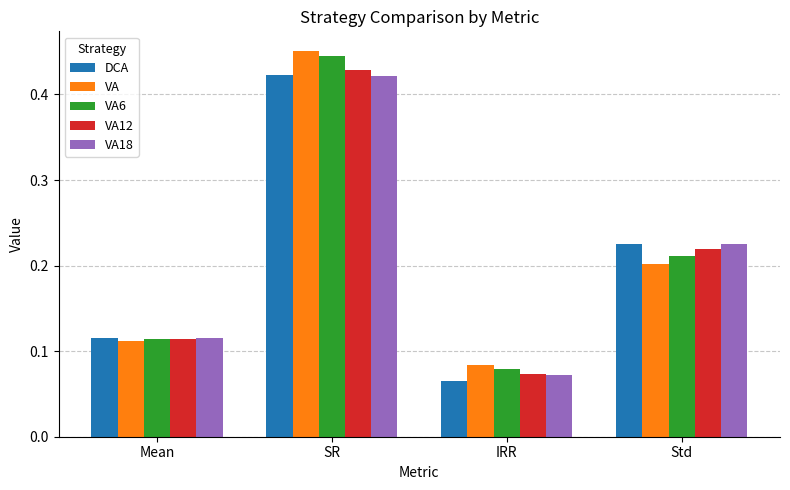

What is the sum of all VA12 values?

0.8